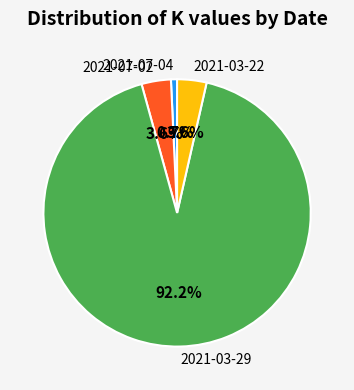

Which has a higher value, 2021-03-22 or 2021-03-29?

2021-03-29